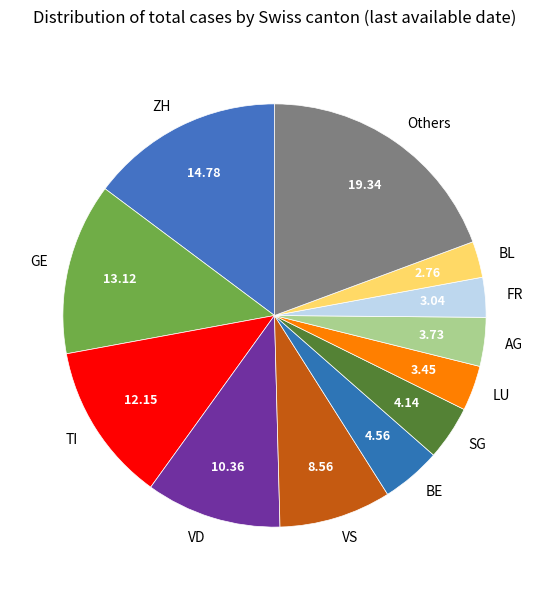

Does SG account for over 50% of the chart?

No